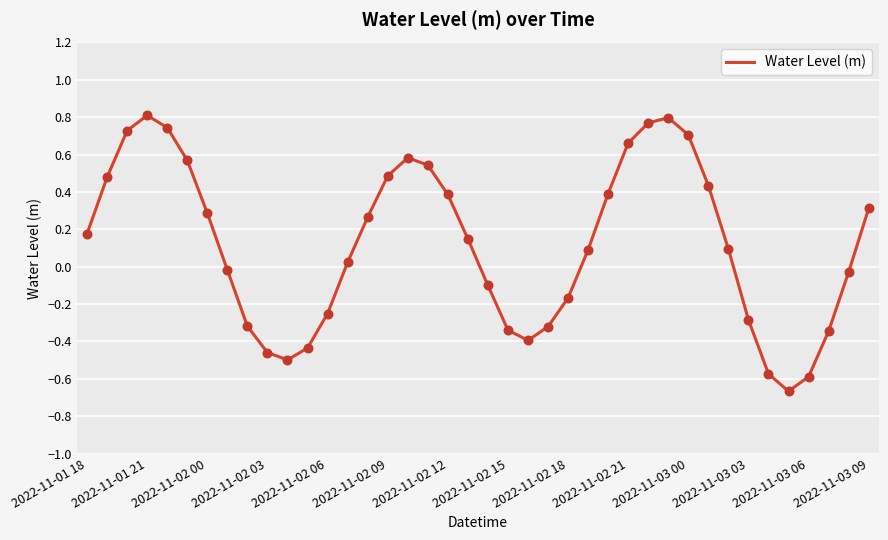

What is the difference between the maximum and minimum values?

1.5